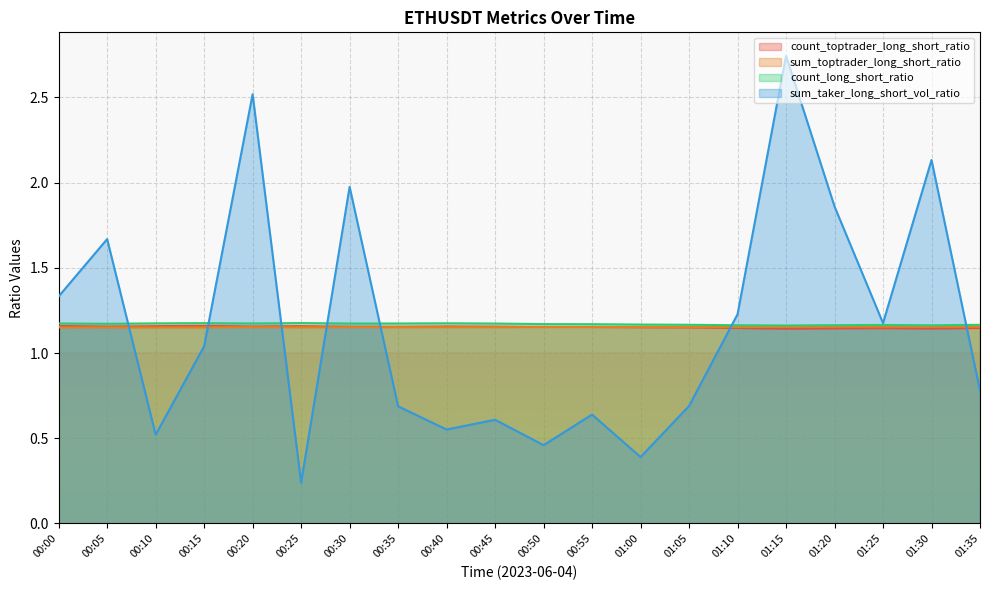

Which category has the lowest value in the sum_taker_long_short_vol_ratio series?

00:25